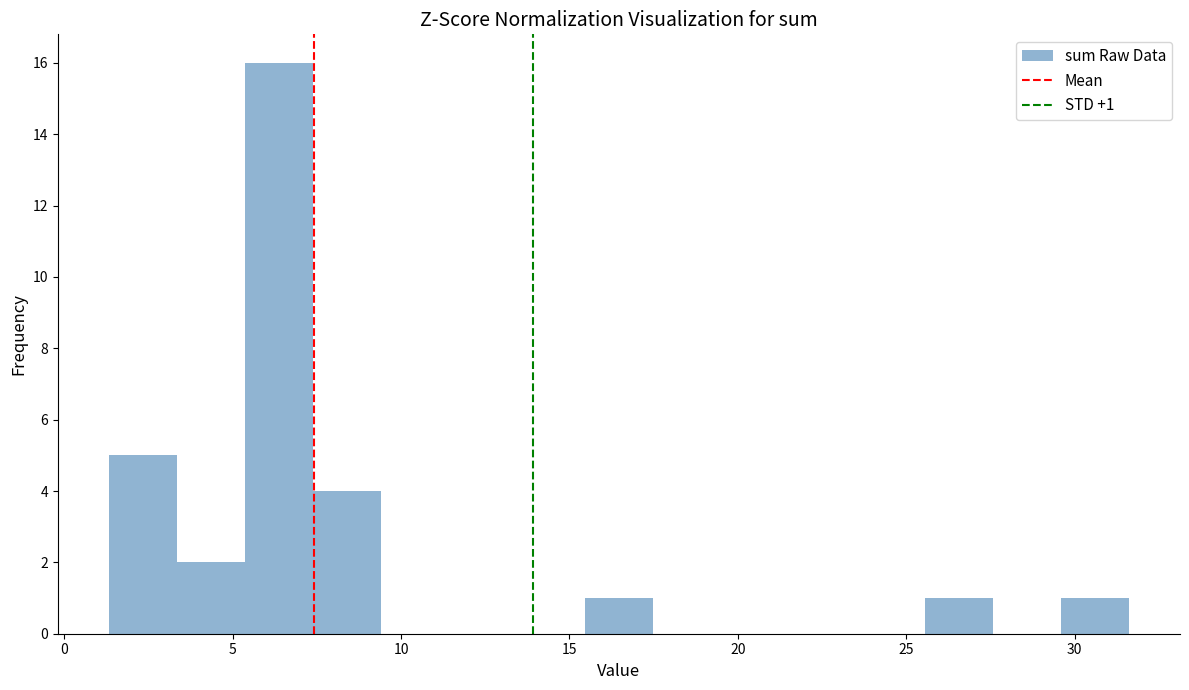

Over which range of the x-axis is the bar tallest?

5.5 to 7.5